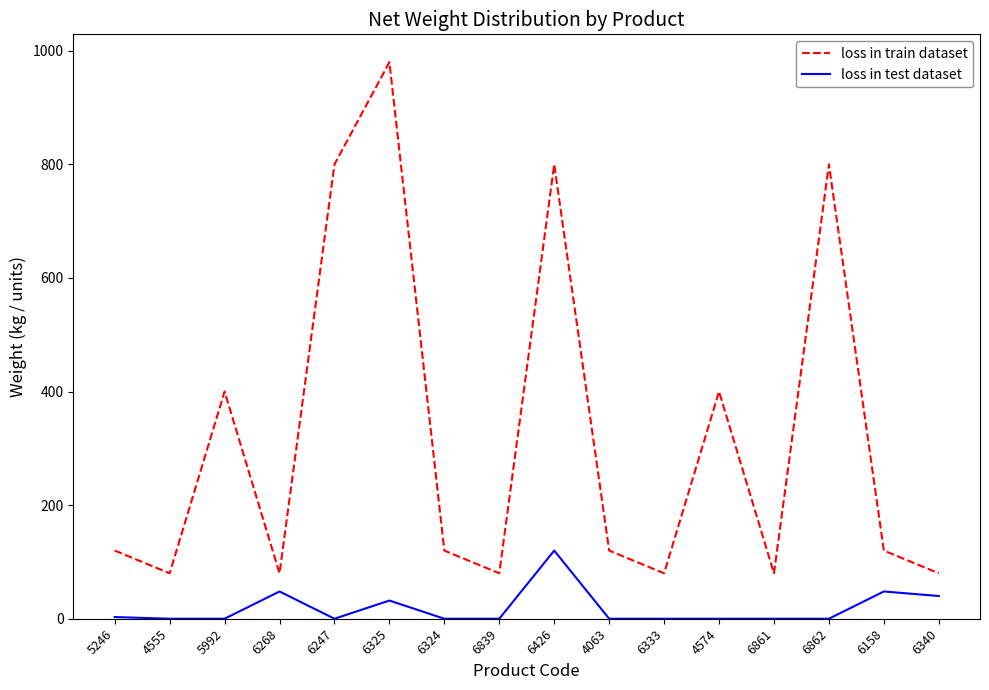

At which category does loss in train dataset reach its first local valley?

4555